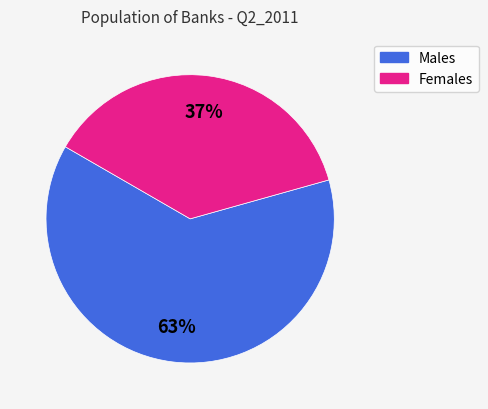

To the nearest percent, what is the combined percentage of Females and Males?

100%